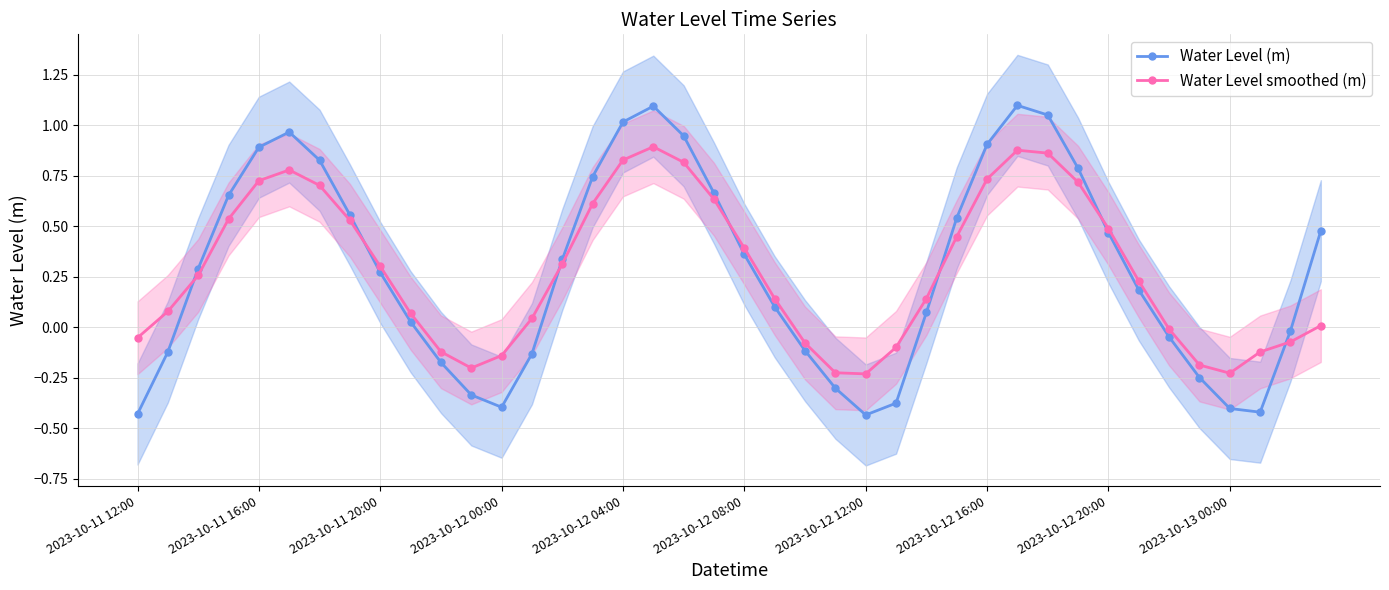

How many series are shown in this chart?

2